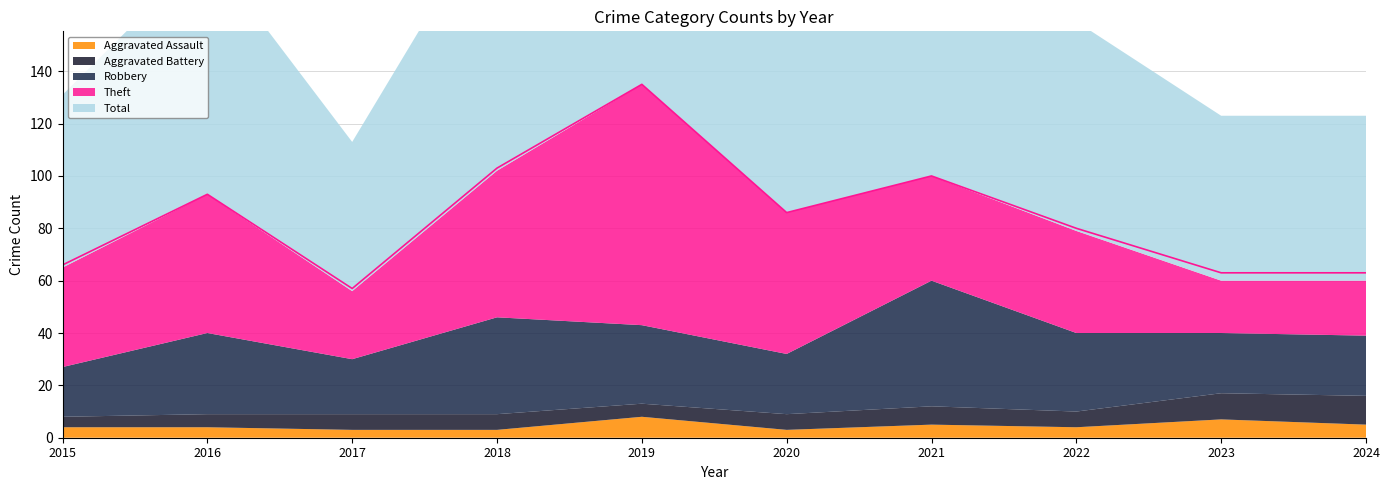

The value of Aggravated Battery at 2015 is 2. True or false?

False